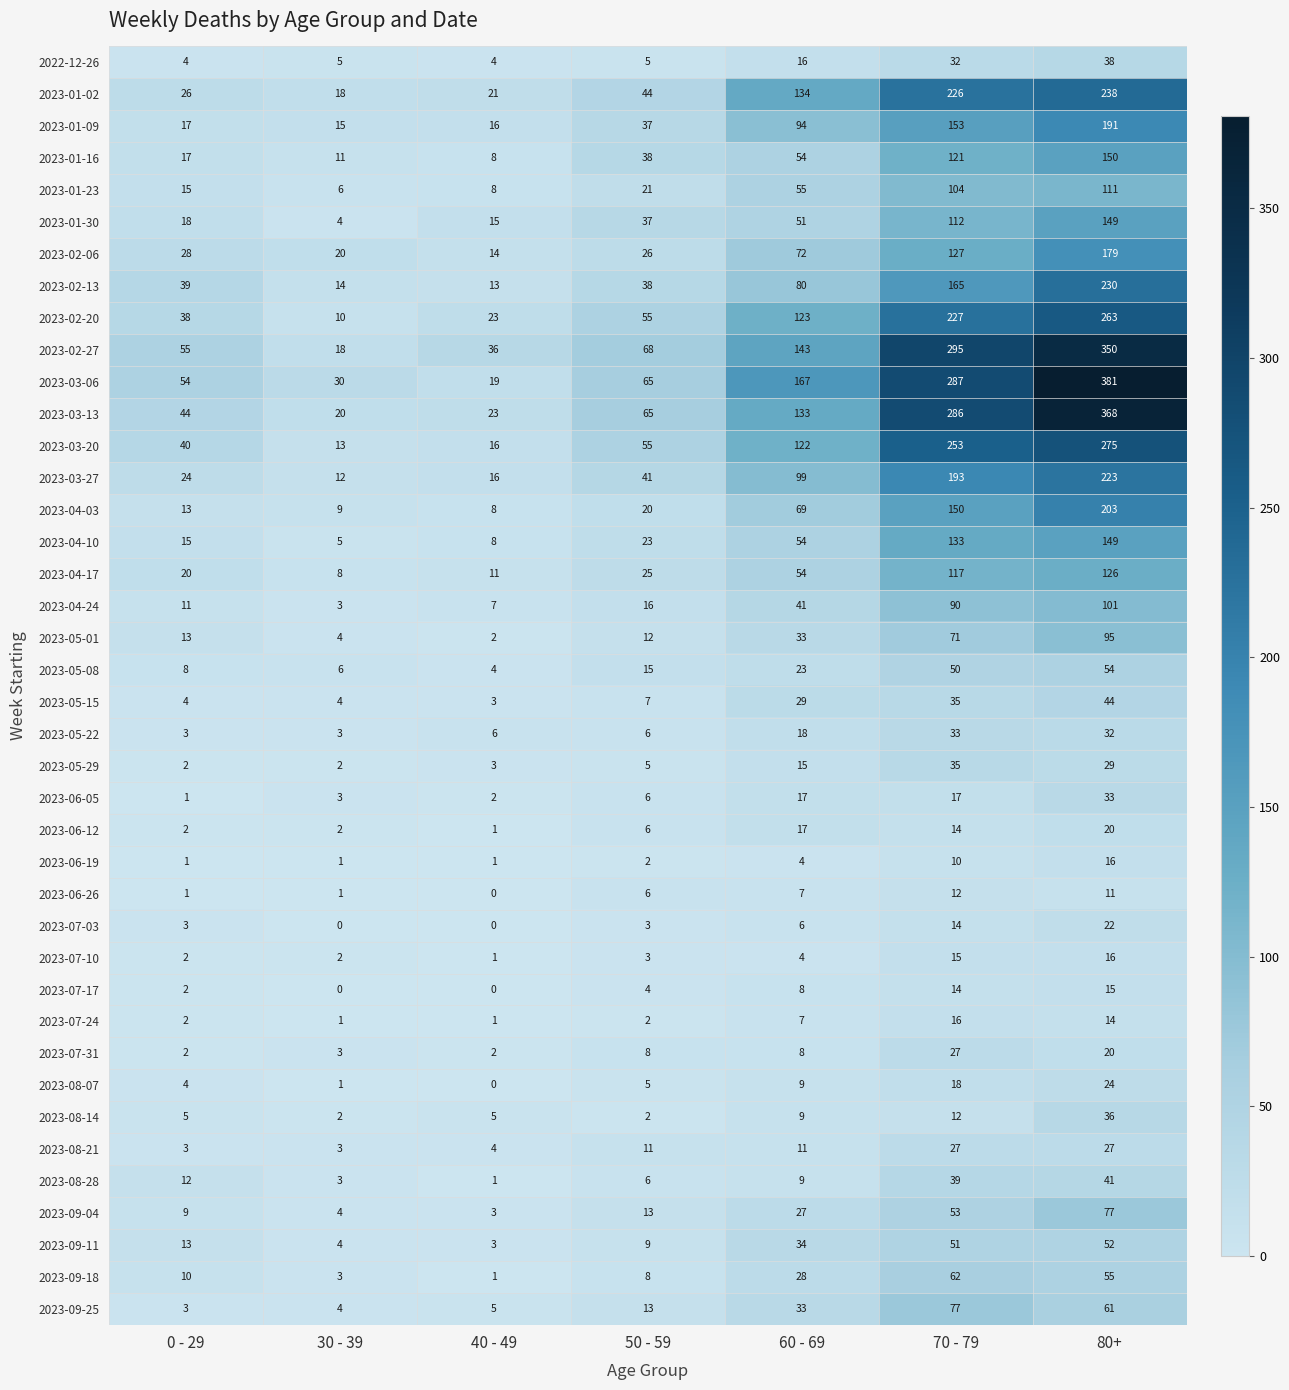

At which label is 2023-02-27 closest to 184?

60 - 69